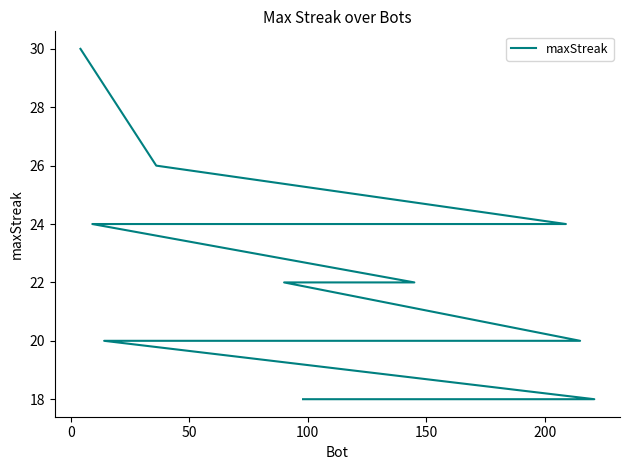

How many lines are shown in the chart?

1